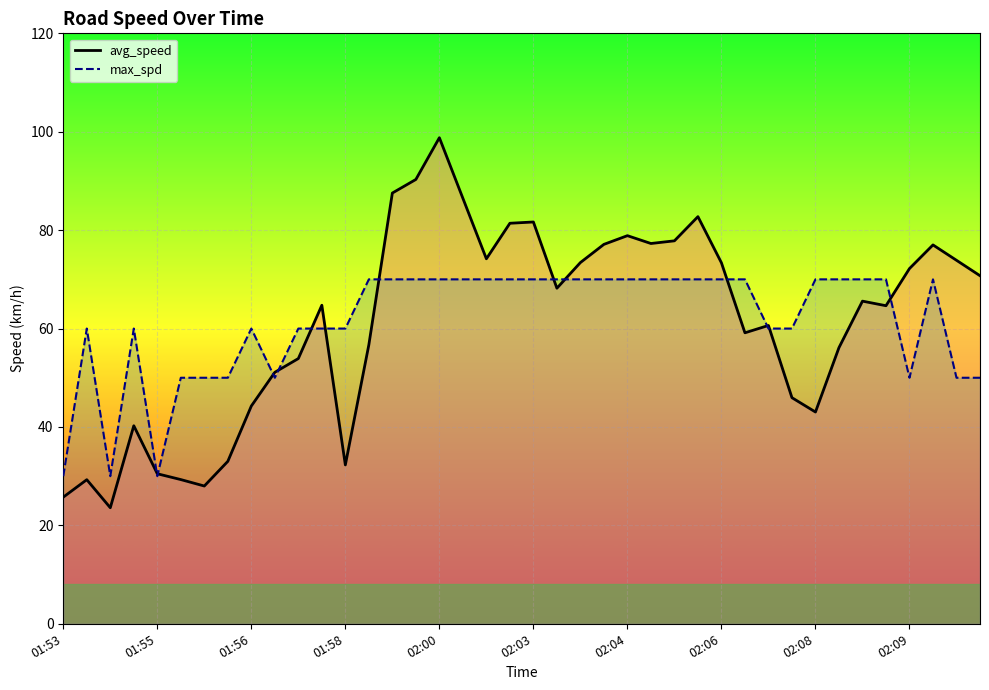

At which category does the chart reach its peak across all series?

02:00